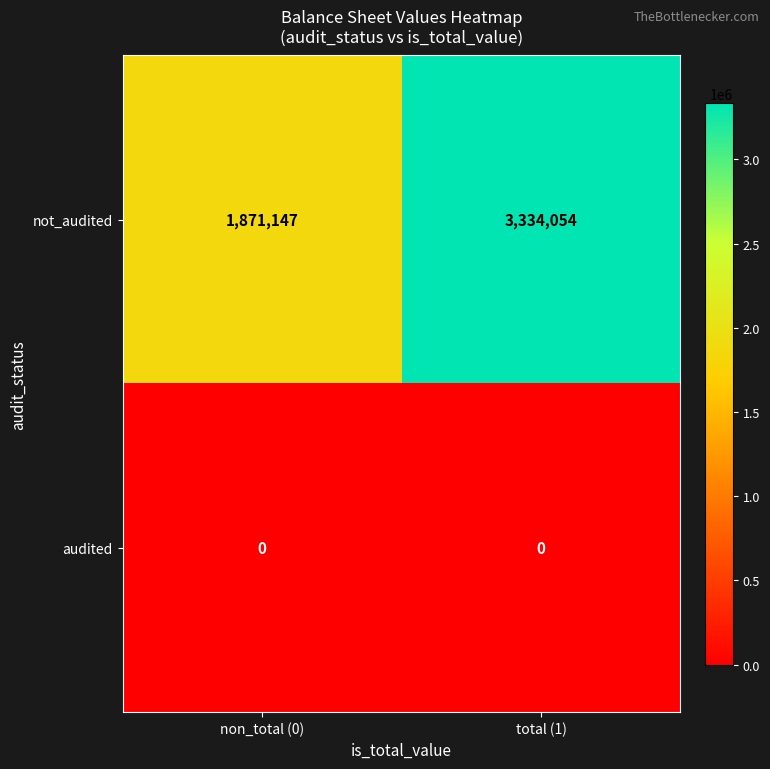

The not_audited series shows 1664286 at total (1). True or false?

False